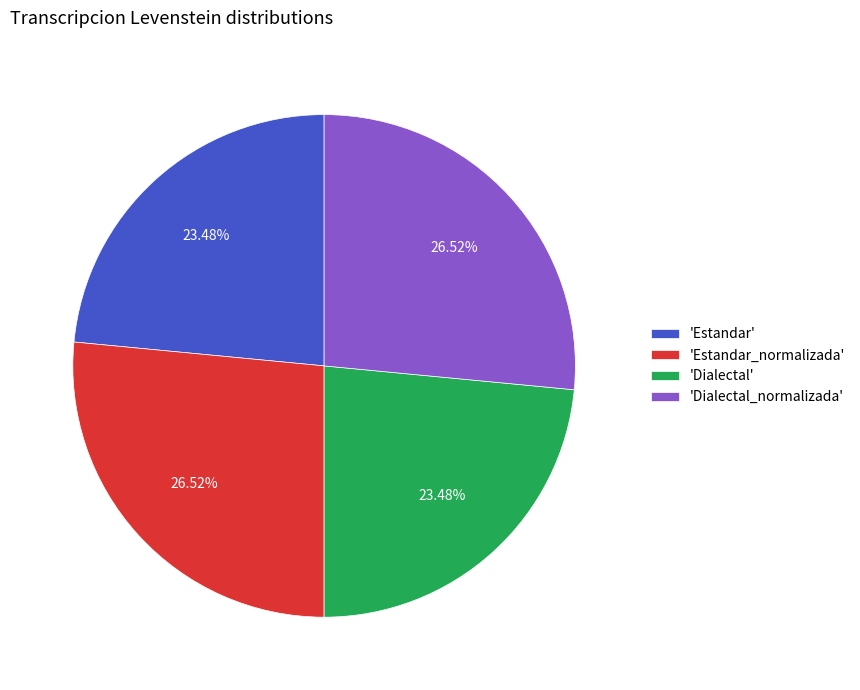

How many segments does this pie chart have?

4